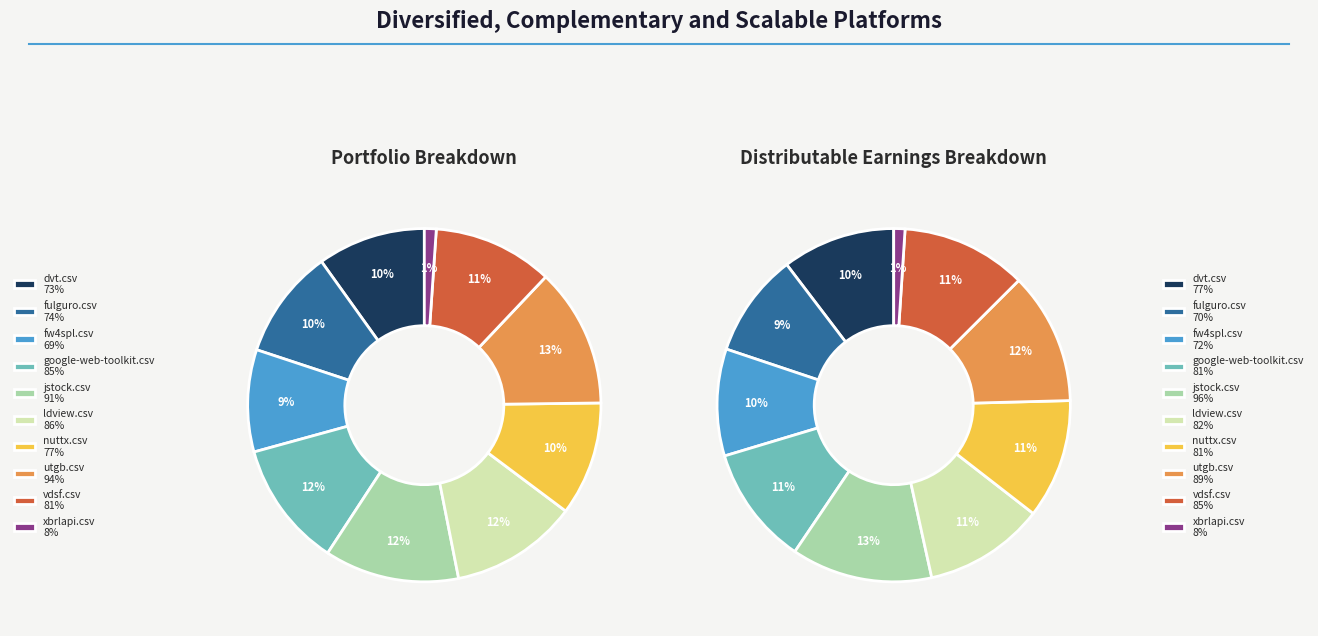

True or false: nuttx.csv accounts for 10% of the total.

True